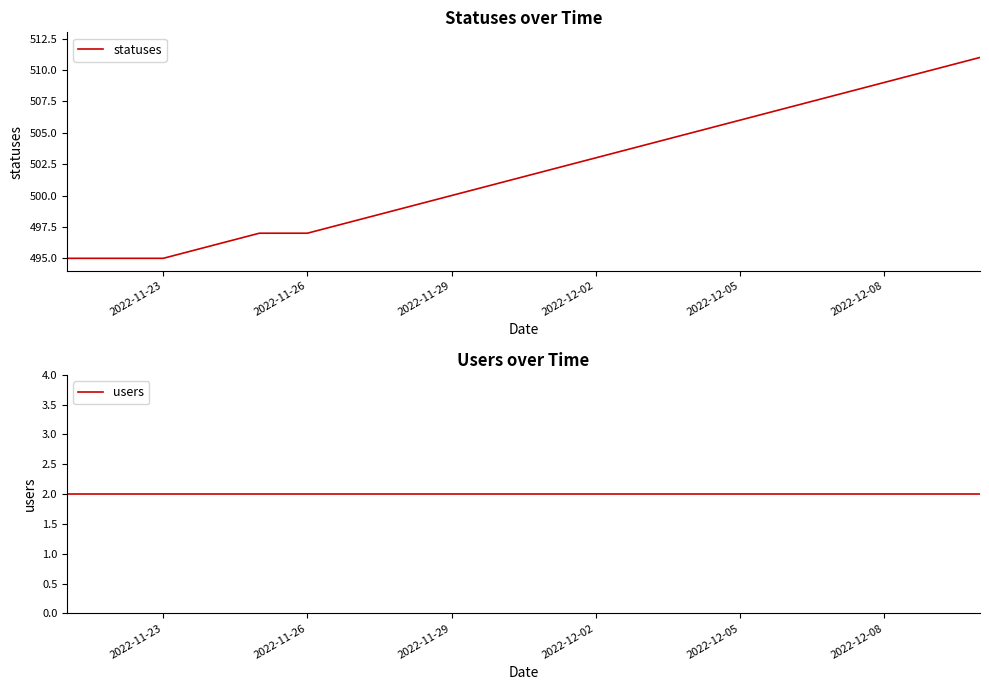

The statuses series shows 497 at 2022-11-26. True or false?

True